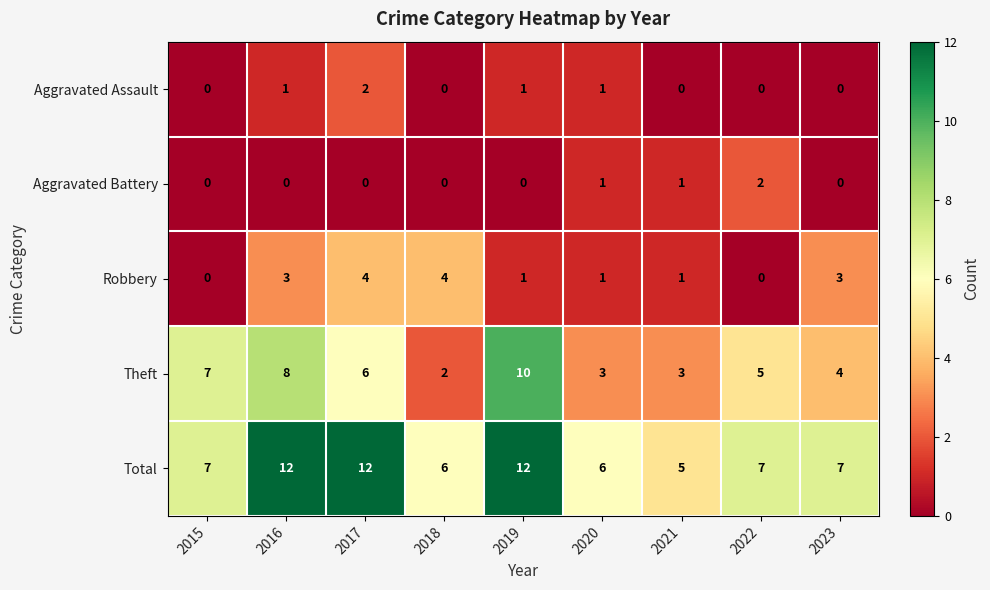

How many Total values are between 6 and 12?

8